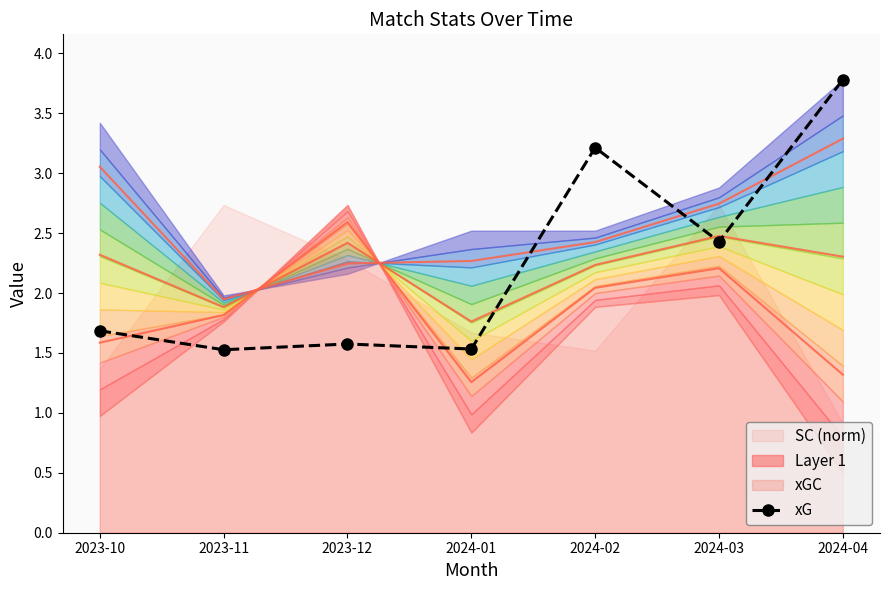

List the labels in order of value, smallest first.

2023-11, 2024-01, 2023-12, 2023-10, 2024-03, 2024-02, 2024-04